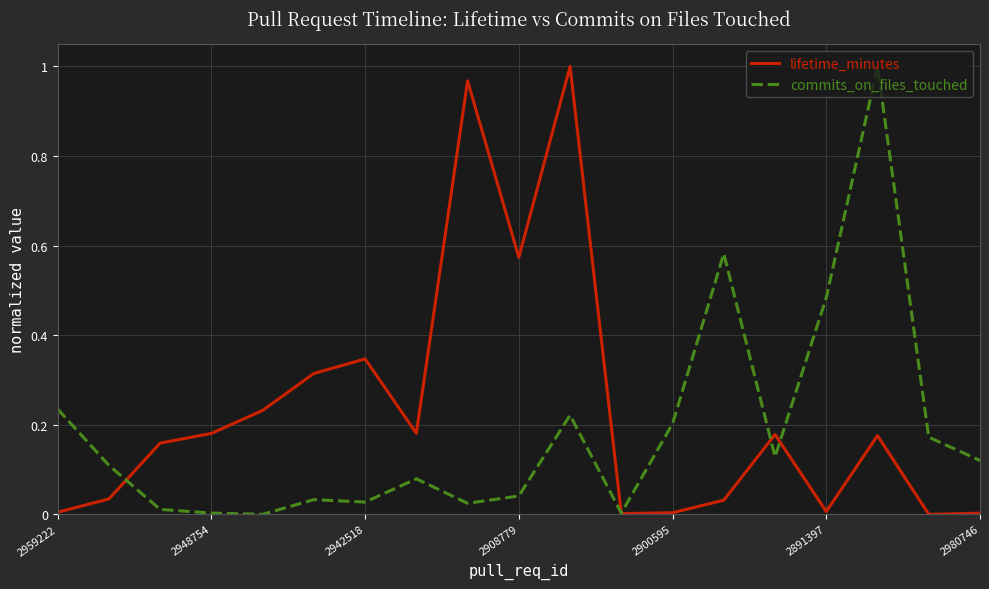

Which series has the largest total across all categories?

lifetime_minutes